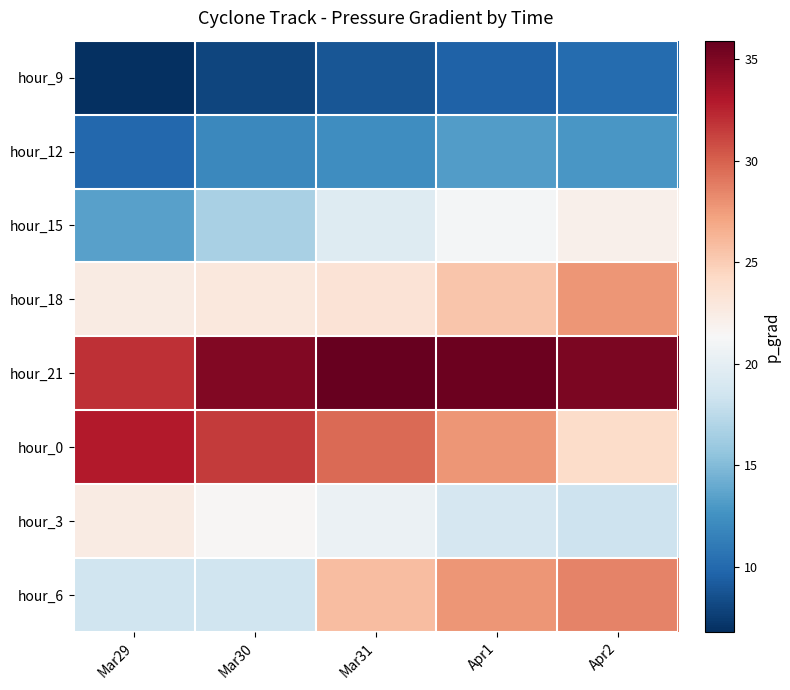

Reading right to left, extract all data points from this chart.

hour_9: Apr2=10.1	Apr1=9.6	Mar31=8.9	Mar30=8.0	Mar29=6.8
hour_12: Apr2=12.8	Apr1=13.2	Mar31=12.4	Mar30=12.0	Mar29=9.9
hour_15: Apr2=22.1	Apr1=21.0	Mar31=19.5	Mar30=16.6	Mar29=13.4
hour_18: Apr2=27.8	Apr1=25.4	Mar31=23.3	Mar30=22.8	Mar29=22.5
hour_21: Apr2=35.0	Apr1=35.6	Mar31=35.9	Mar30=34.8	Mar29=32.0
hour_0: Apr2=24.0	Apr1=27.8	Mar31=29.6	Mar30=31.5	Mar29=32.8
hour_3: Apr2=18.3	Apr1=18.9	Mar31=20.5	Mar30=21.6	Mar29=22.5
hour_6: Apr2=28.6	Apr1=27.8	Mar31=25.8	Mar30=18.4	Mar29=18.4